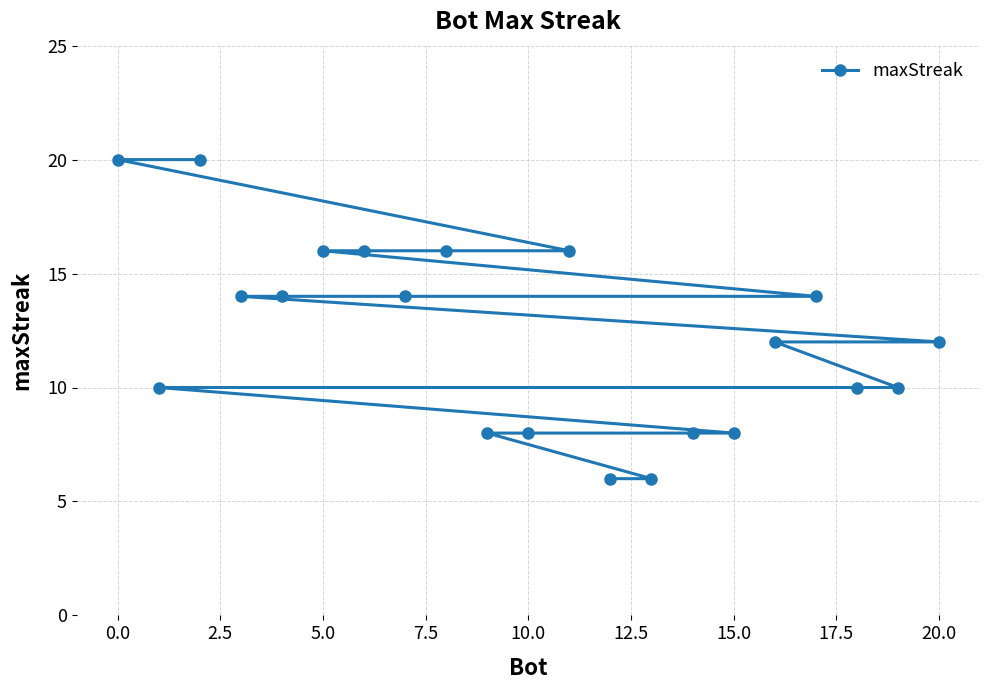

What is the difference between the maximum and minimum values?

14